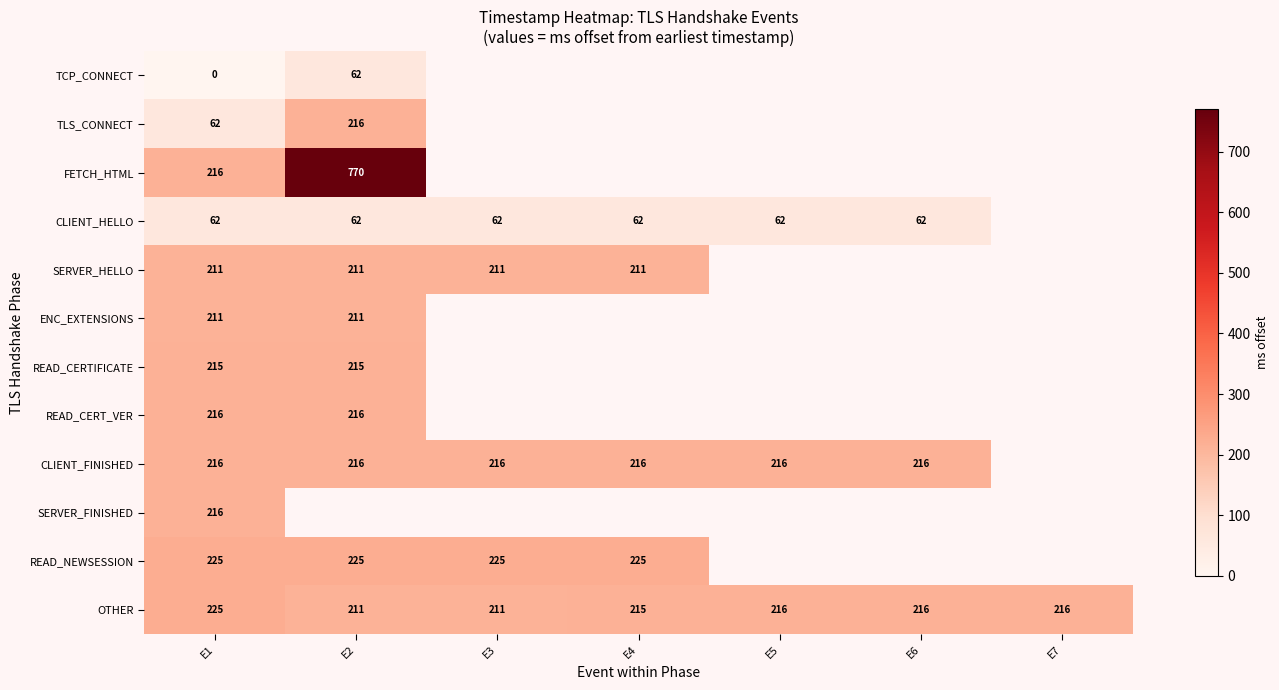

Is it true that CLIENT_FINISHED equals 216 at E2?

True